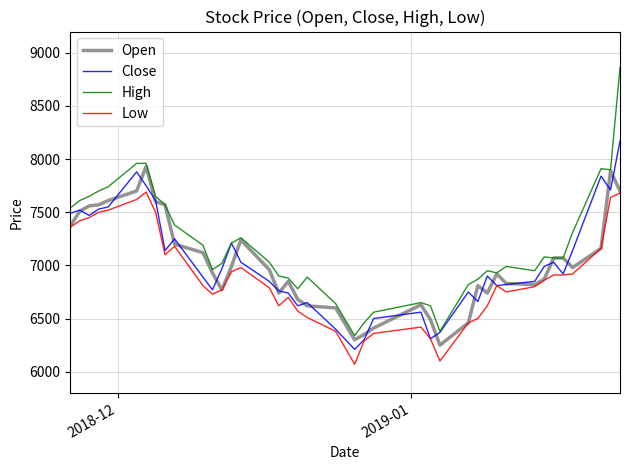

Which series has the widest spread of values?

High